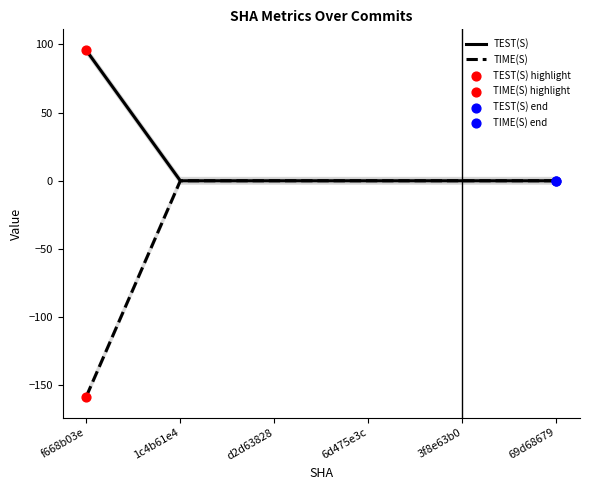

Which series contains the highest Y value?

TEST(S)